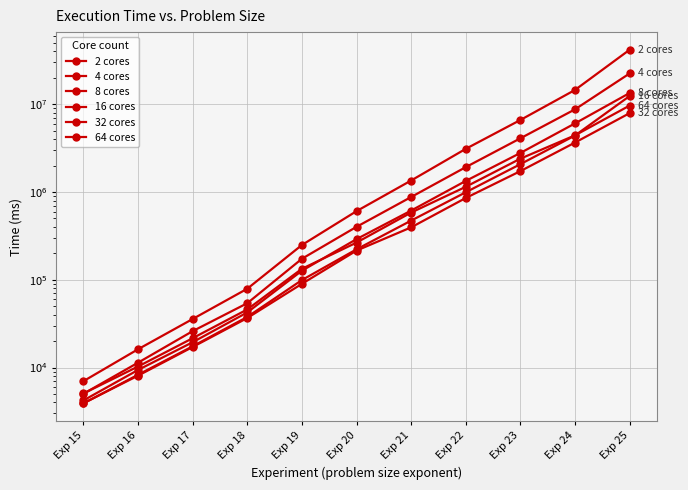

Read the 2 cores value at Exp 21.

1353075